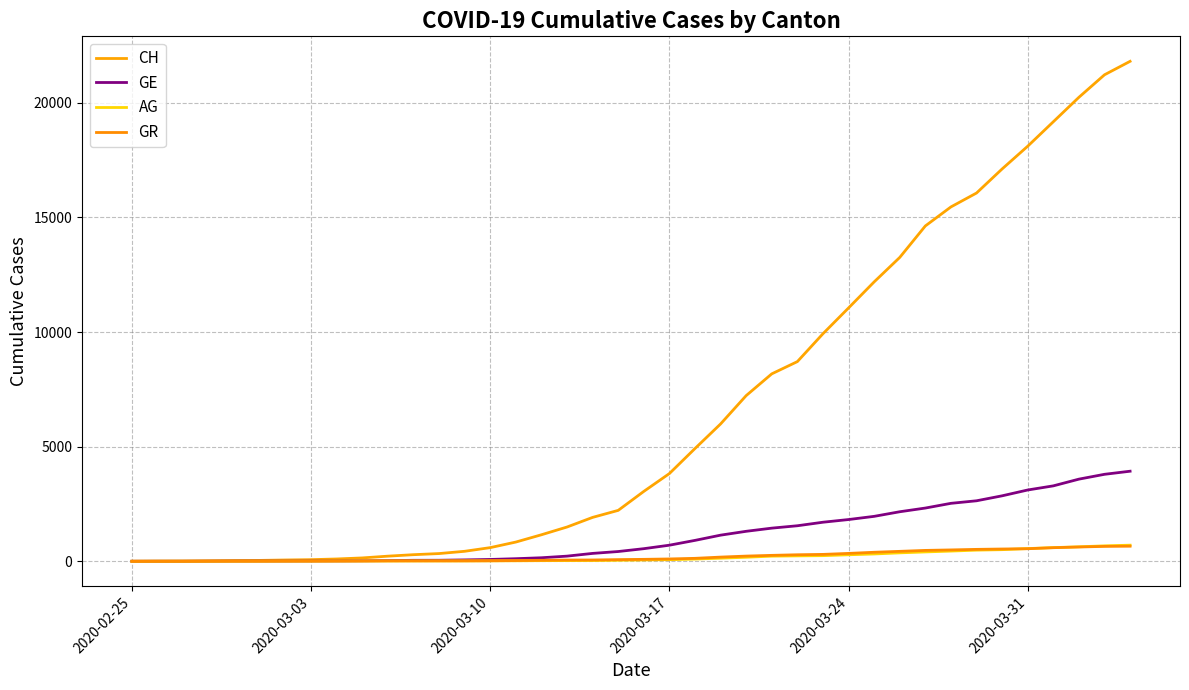

Does the chart display data point markers on the line(s)?

No